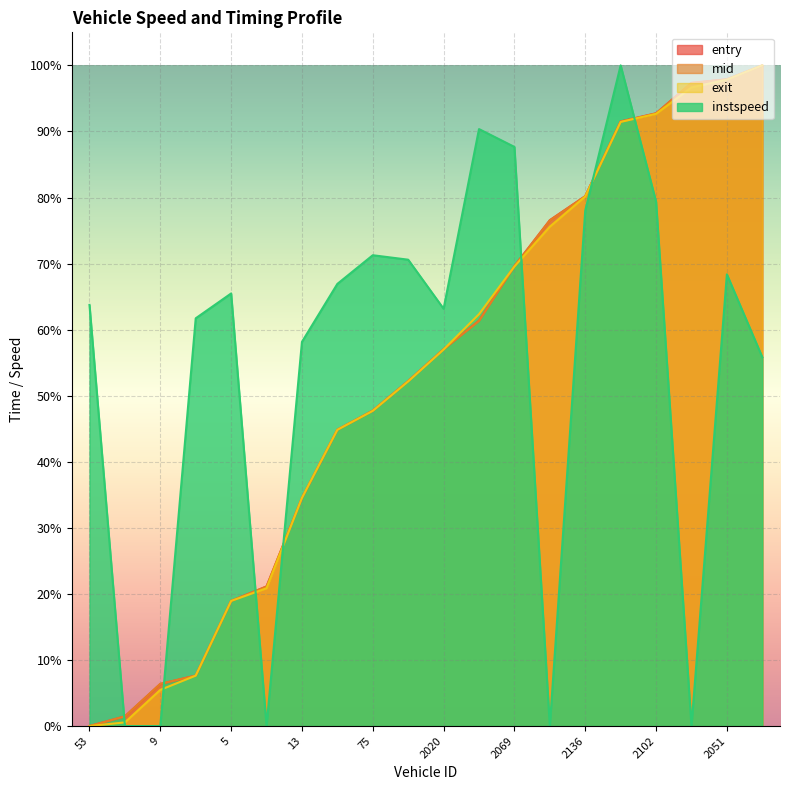

How many intersections are there between exit and entry?

5